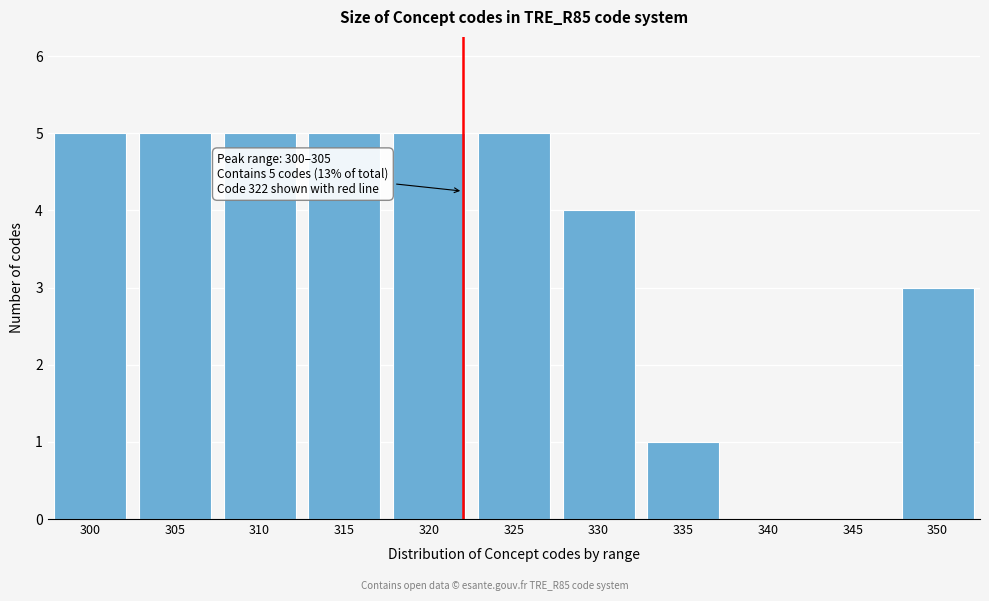

Reading left to right, extract all data points from this chart.

300=5	305=5	310=5	315=5	320=5	325=5	330=4	335=1	340=0	345=0	350=3